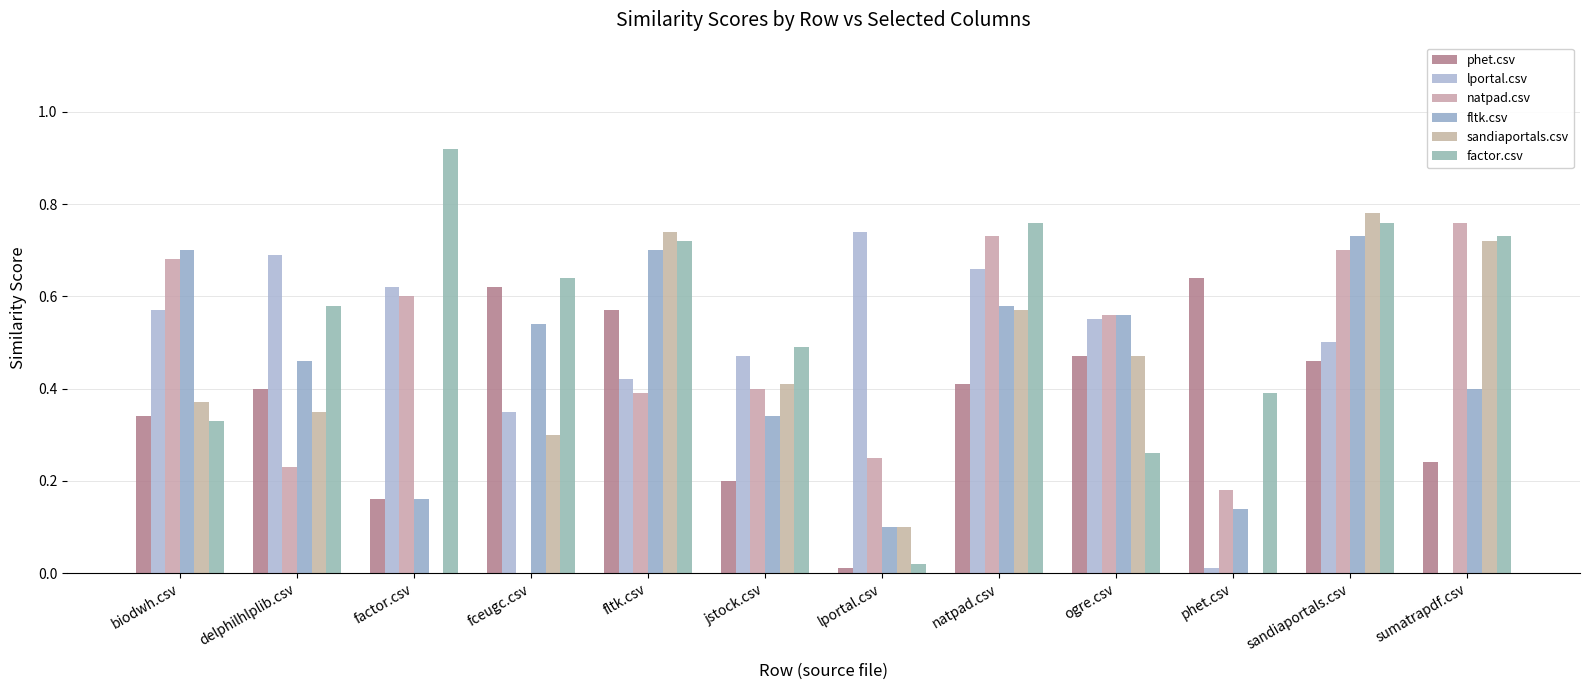

How many groups of bars are there?

12